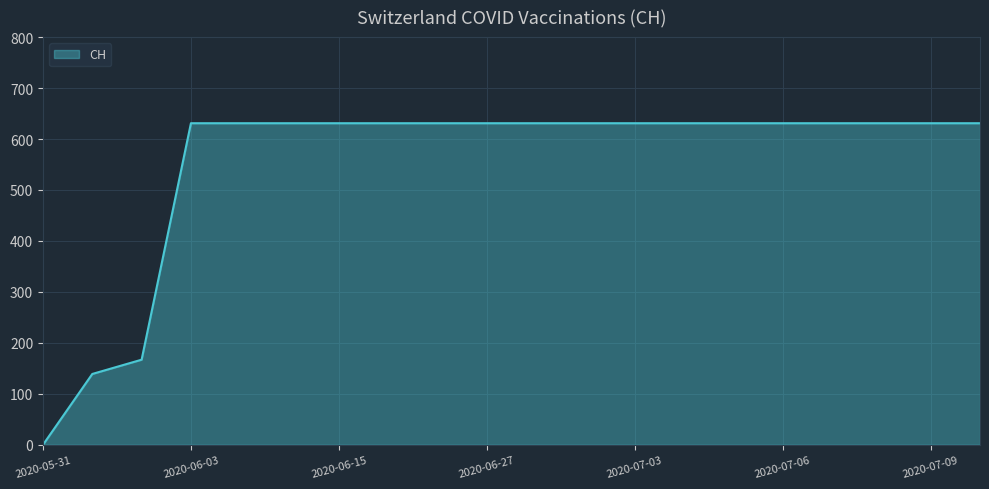

Reading right to left, what are all the values shown in this chart?

631	631	631	631	631	631	631	631	631	631	631	631	631	631	631	631	631	167	139	0